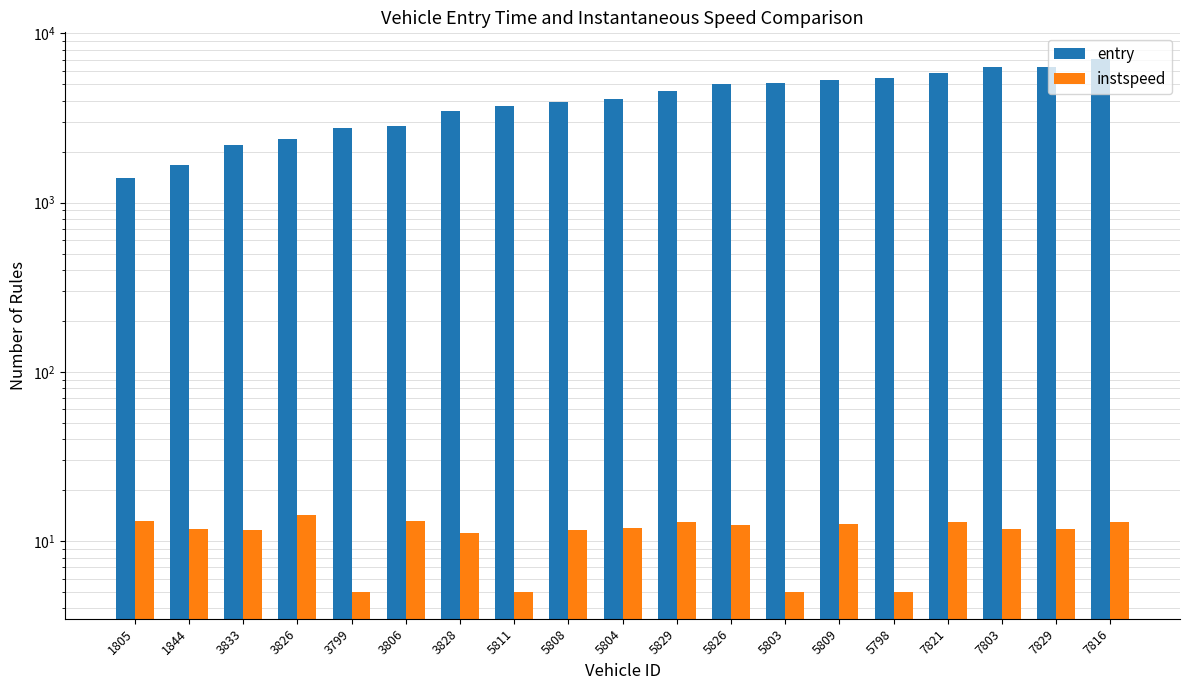

Reading right to left, transcribe all the data shown in this chart.

entry: 7068.1	6363.1	6346.0	5825.1	5457.1	5341.1	5089.0	5001.0	4550.0	4095.2	3956.2	3736.0	3468.0	2837.3	2751.1	2387.4	2207.2	1667.0	1395.0
instspeed: 12.9	11.8	11.7	13.0	5.0	12.6	5.0	12.4	12.9	11.9	11.7	5.0	11.1	13.1	5.0	14.2	11.6	11.8	13.2